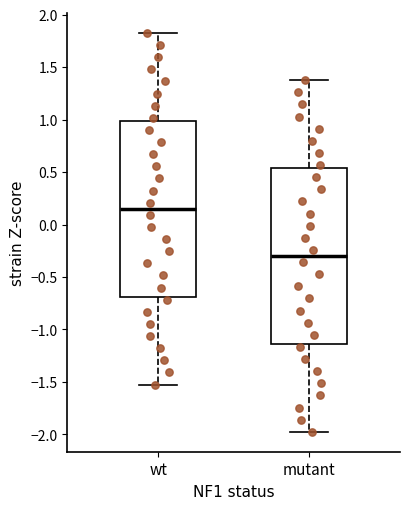

Reading left to right, read every box against the y-axis: the position of its median line, the range the box covers, and the ends of its whiskers. The values are not printed on the chart, so give them approximately, as read against the axis.

wt: median 0.15, box -0.70 to 1.00, whiskers -1.55 to 1.85
mutant: median -0.30, box -1.15 to 0.55, whiskers -2.00 to 1.40